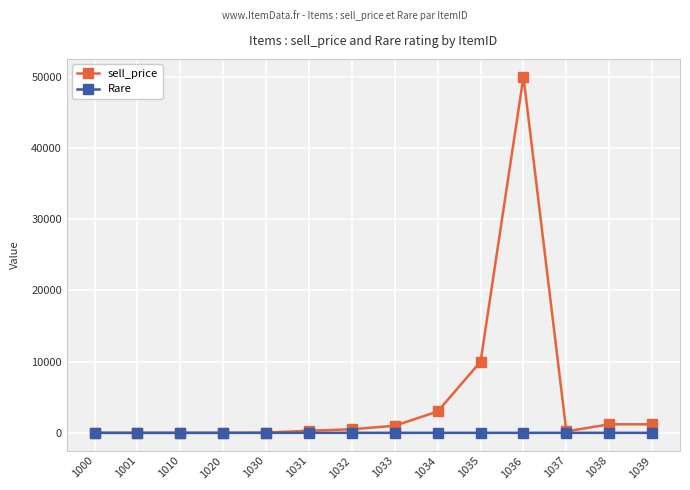

Which series has the largest range (max minus min)?

sell_price